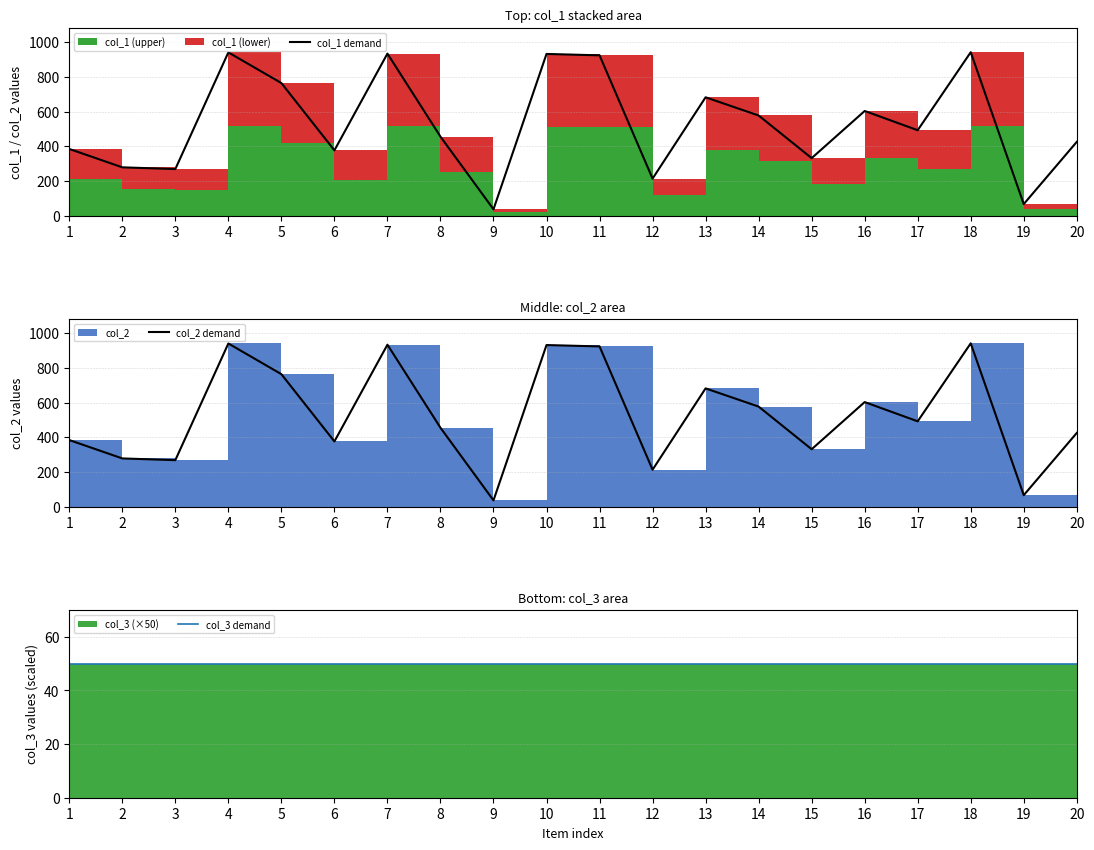

How many series are shown in this chart?

3